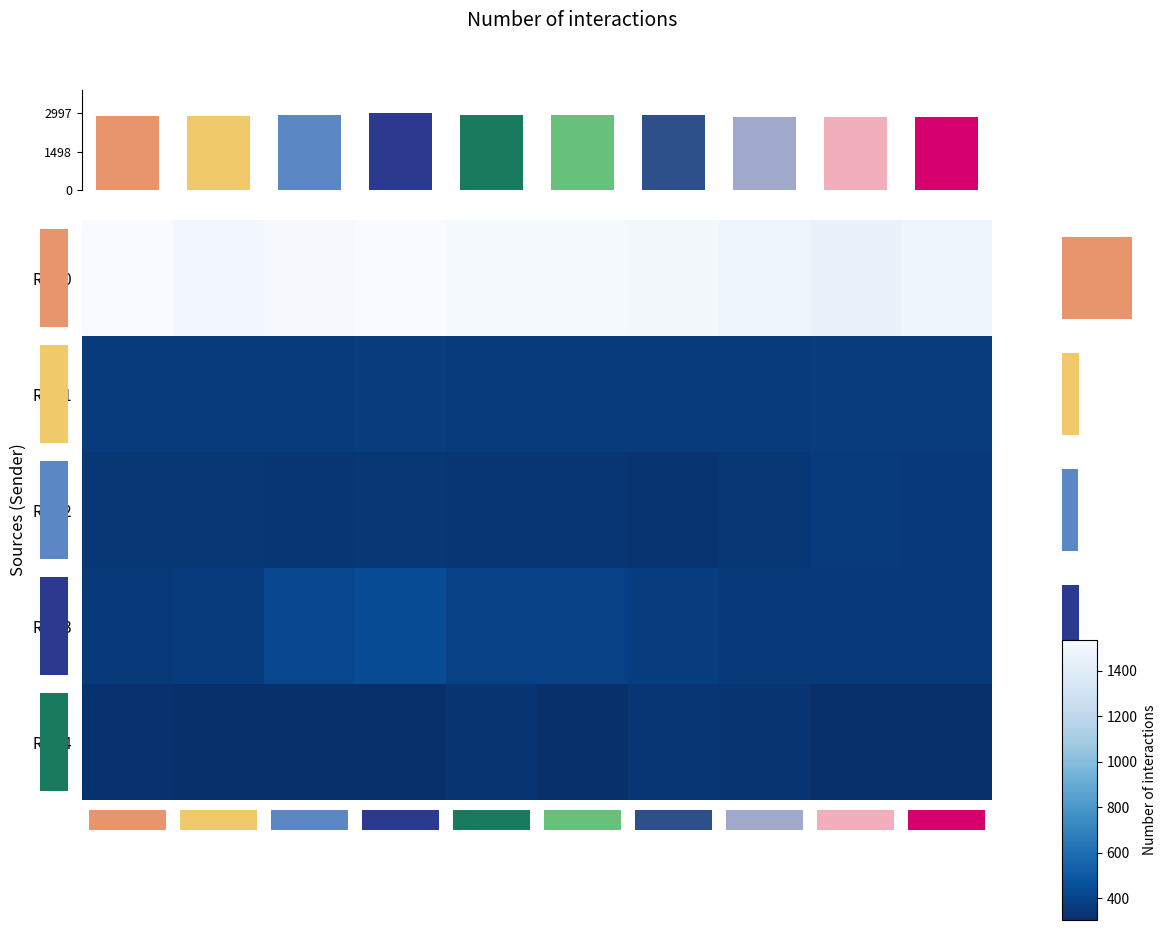

Reading right to left, extract all data points from this chart.

Row0: C9=1486	C8=1451	C7=1477	C6=1509	C5=1520	C4=1520	C3=1533	C2=1524	C1=1504	C0=1536
Row1: C9=363	C8=363	C7=359	C6=361	C5=360	C4=360	C3=370	C2=357	C1=358	C0=360
Row2: C9=348	C8=361	C7=338	C6=331	C5=333	C4=336	C3=342	C2=333	C1=339	C0=341
Row3: C9=348	C8=348	C7=355	C6=375	C5=390	C4=389	C3=439	C2=419	C1=358	C0=351
Row4: C9=308	C8=313	C7=329	C6=333	C5=313	C4=326	C3=313	C2=304	C1=311	C0=314